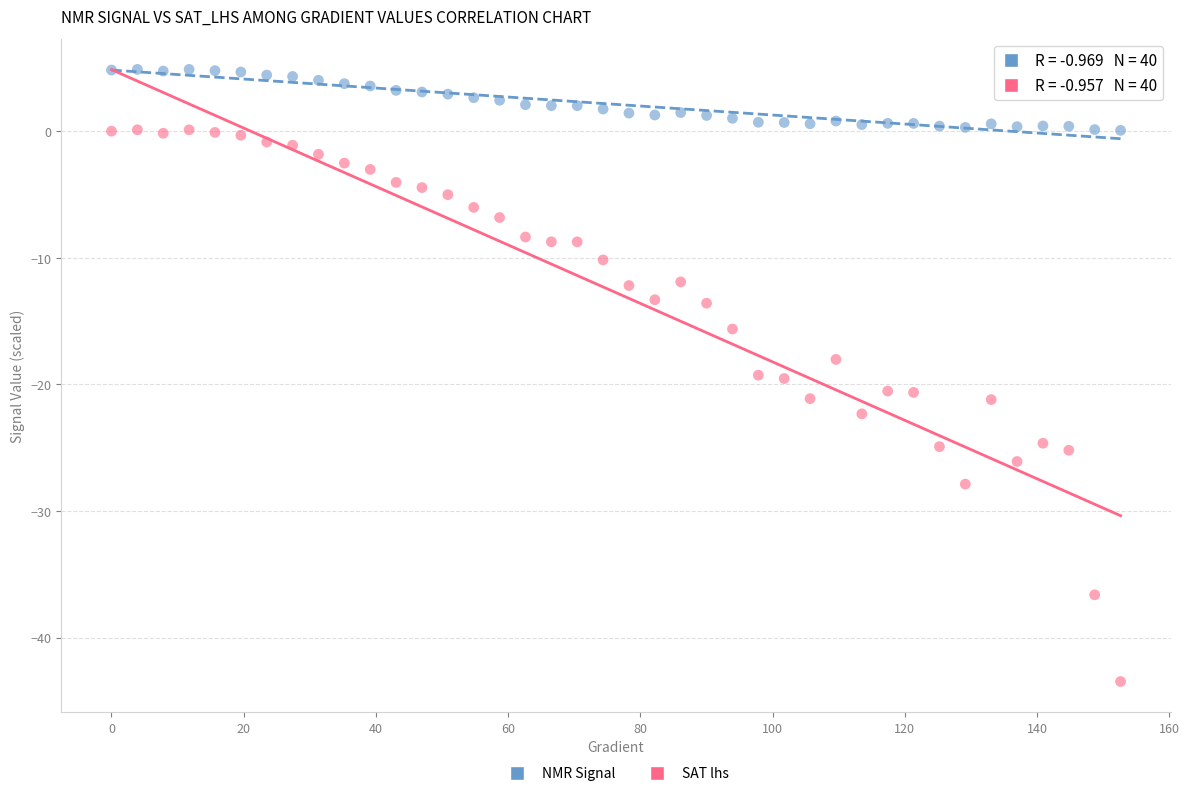

Across all data points, what is the range of Y values (max minus min)?

48.4